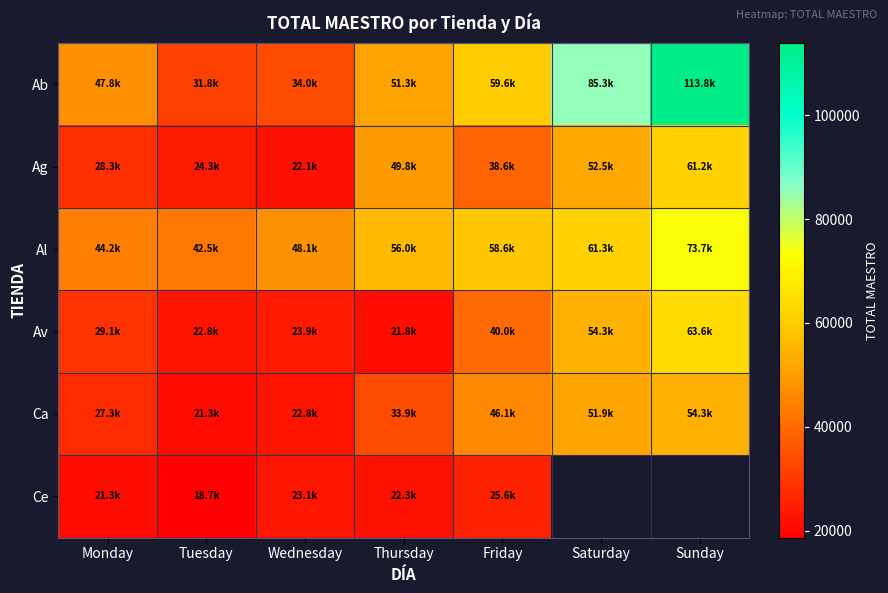

What is the sum of all Ag values?

276869.2